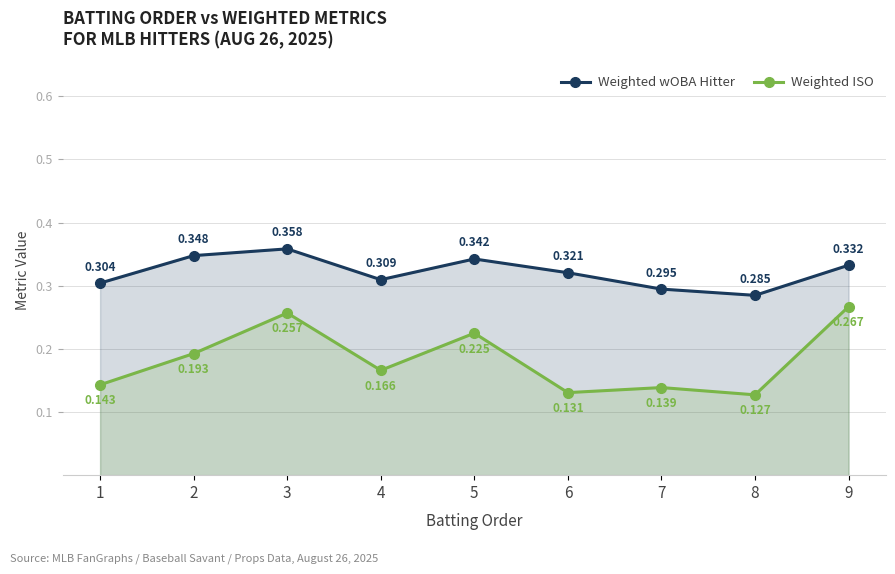

Reading left to right, transcribe all the data shown in this chart.

Weighted wOBA Hitter: 1=0.3	2=0.3	3=0.4	4=0.3	5=0.3	6=0.3	7=0.3	8=0.3	9=0.3
Weighted ISO: 1=0.1	2=0.2	3=0.3	4=0.2	5=0.2	6=0.1	7=0.1	8=0.1	9=0.3